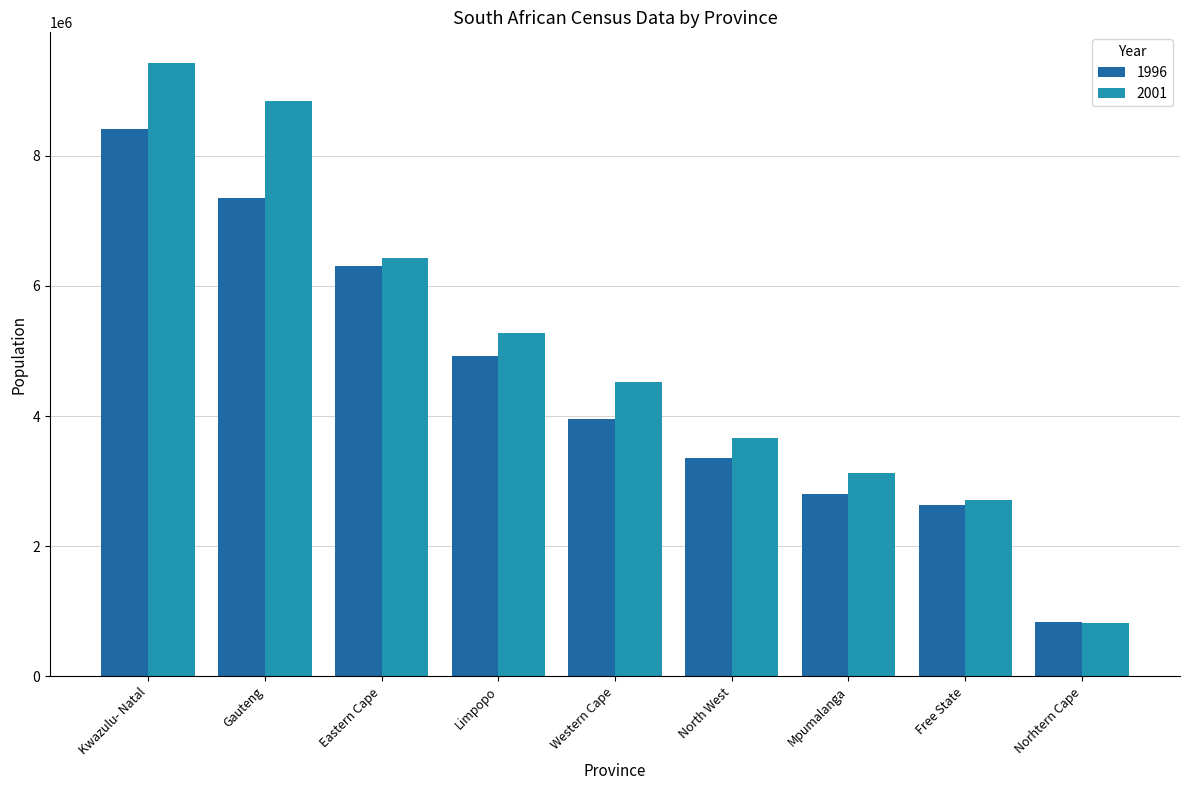

List the series in order of their peak value, lowest first.

1996, 2001